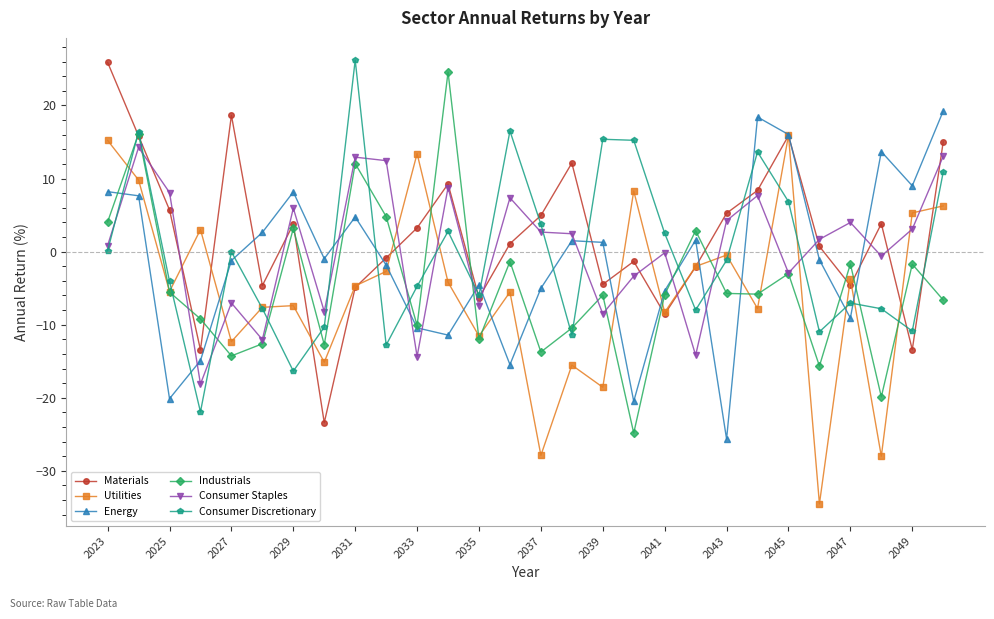

What is the difference between the second highest and second lowest values in the Energy series?

38.9